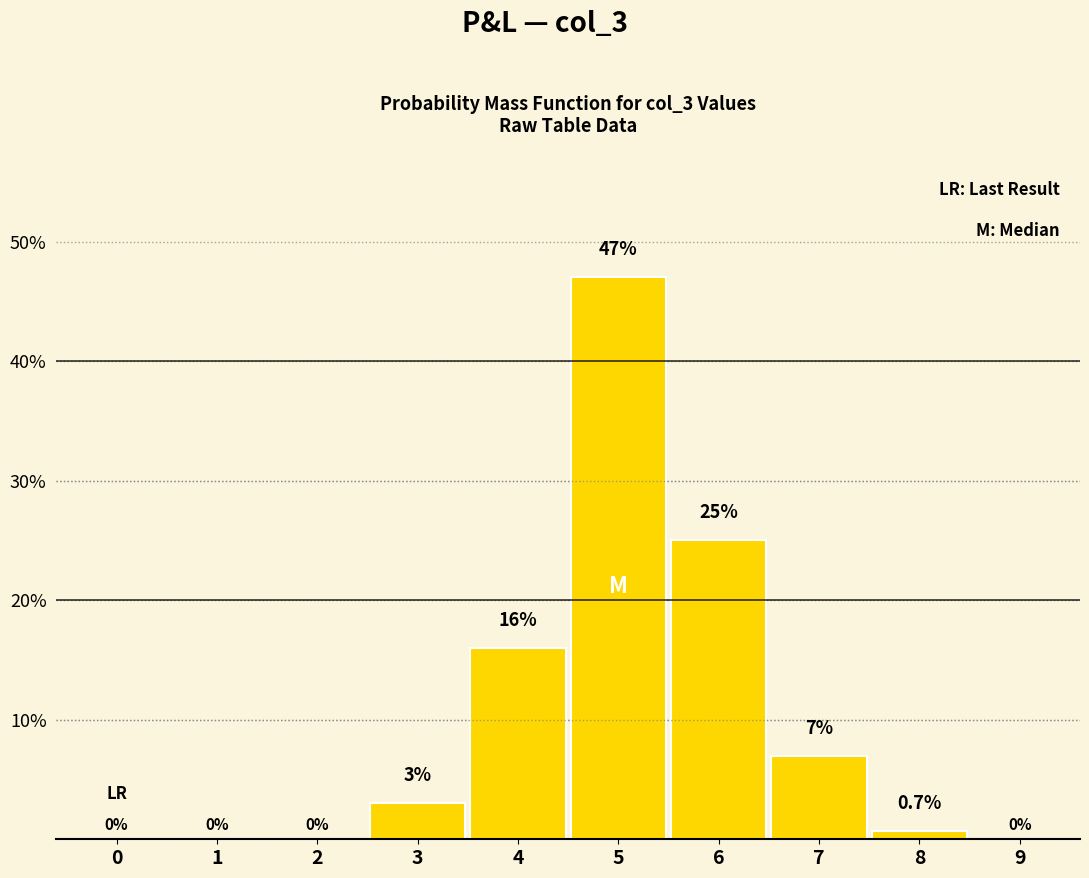

Reading right to left, extract all data points from this chart.

9=0.0	8=0.7	7=7.0	6=25.0	5=47.0	4=16.0	3=3.0	2=0.0	1=0.0	0=0.0